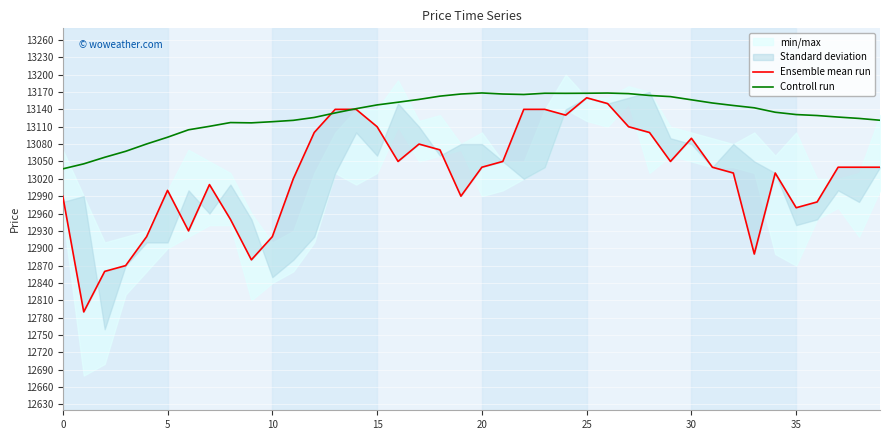

What is the smallest value displayed?

12790.0